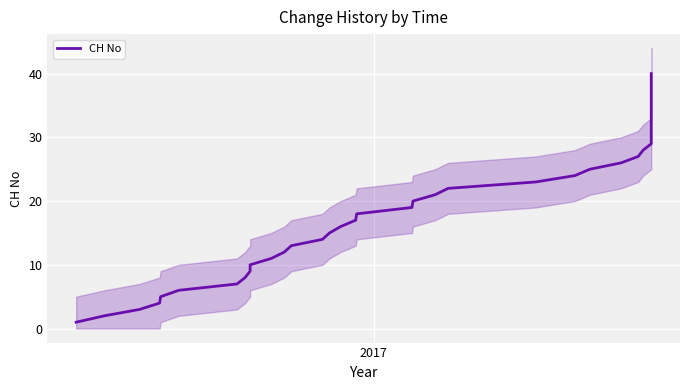

What is the sum of all values?

820